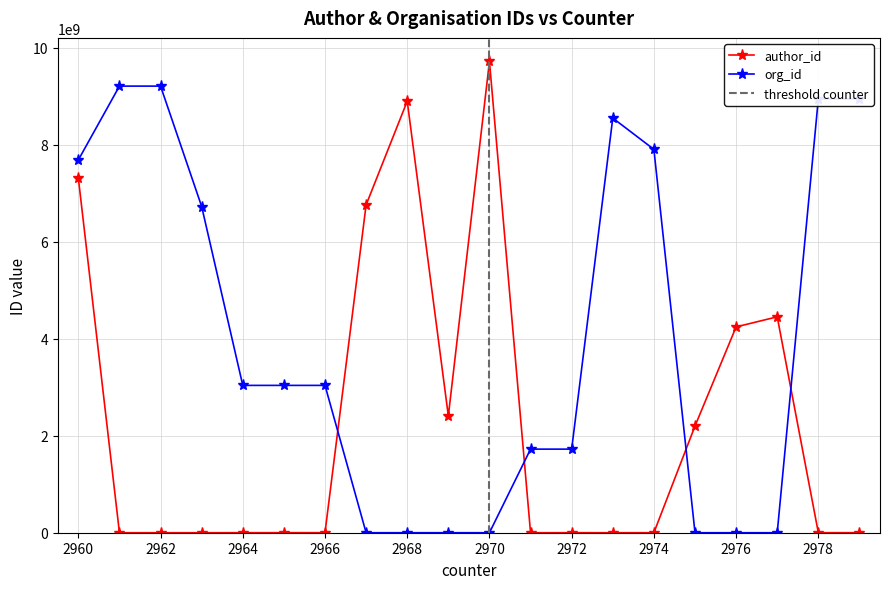

What are all the series names shown in the legend?

author_id, org_id